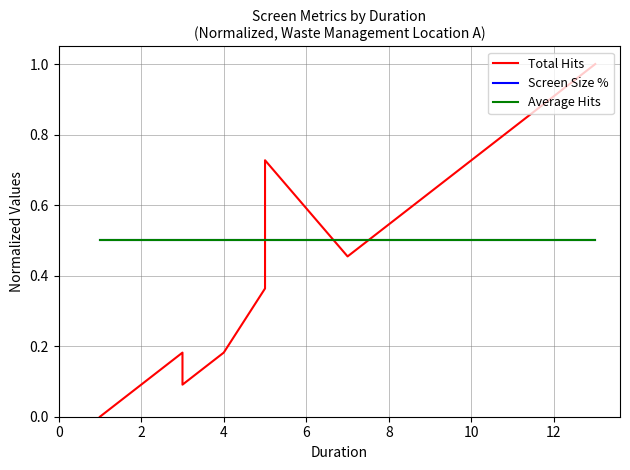

True or false: Total Hits has more than 2 points higher than both neighbors.

False